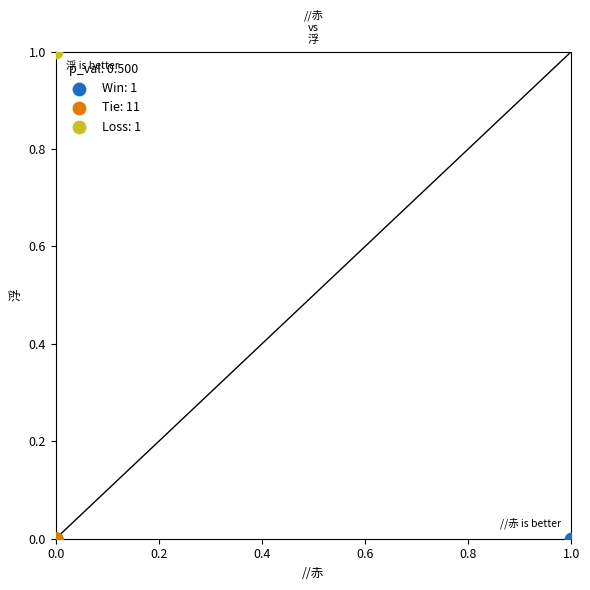

What are all the series names shown in the legend?

Win: 1, Tie: 11, Loss: 1